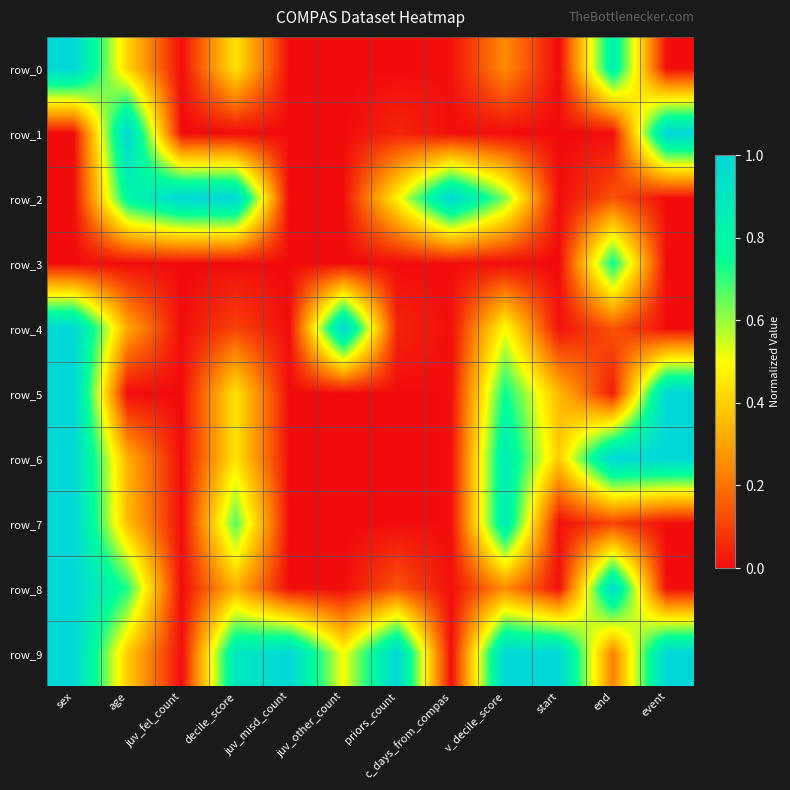

How many values in row_2 are above zero?

7